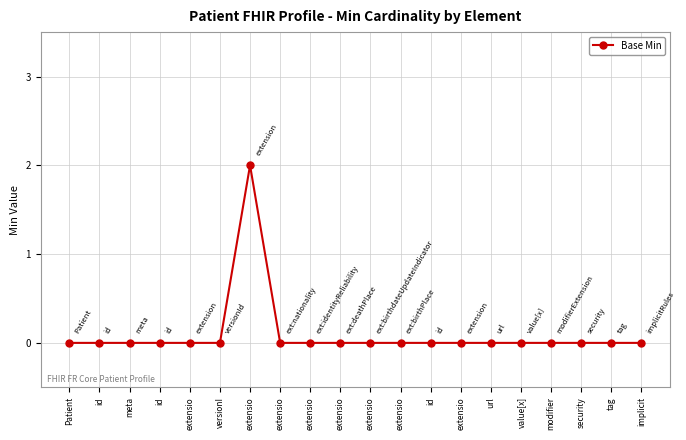

Which has a higher value, implicit or meta?

implicit